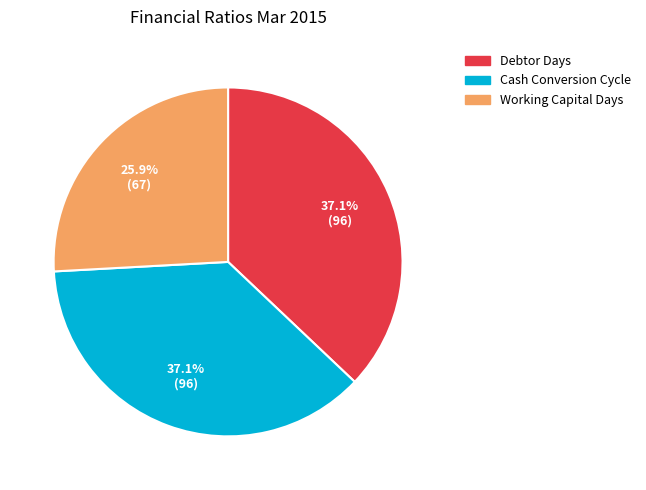

Count the number of slices in the pie.

3